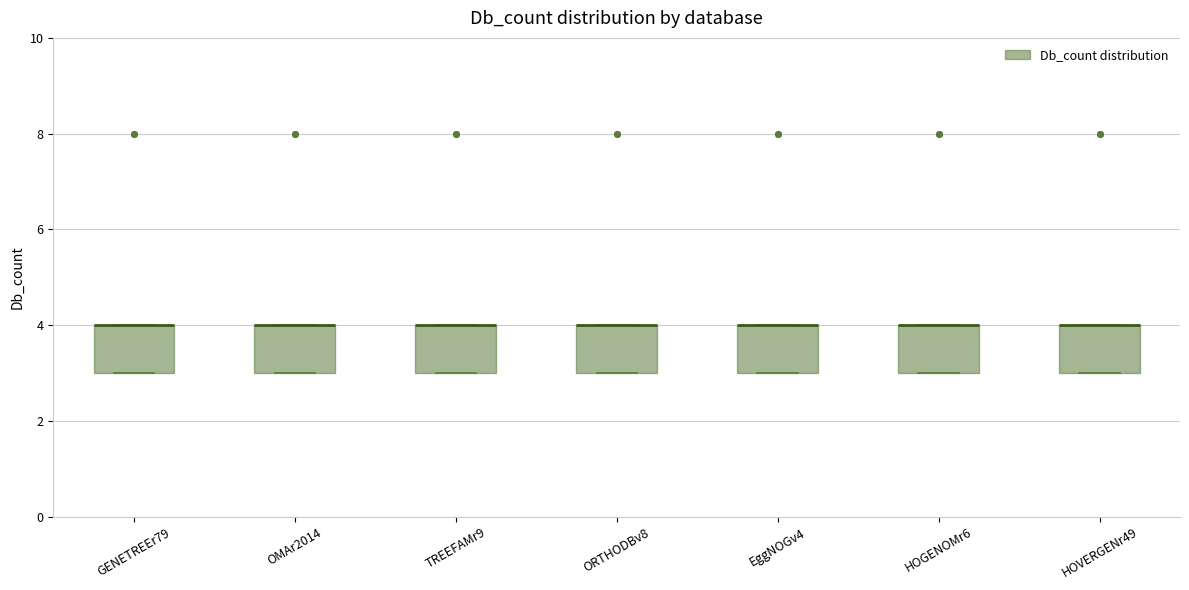

Where is the upper edge of the box for HOVERGENr49 on the y-axis? The values are not printed on the chart, so give them approximately, as read against the axis.

4